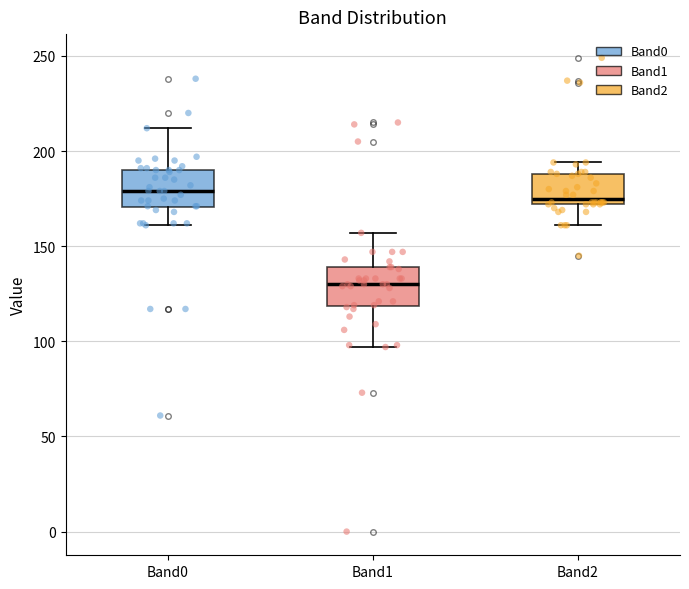

Reading left to right, read every box against the y-axis: the position of its median line, the range the box covers, and the ends of its whiskers. The values are not printed on the chart, so give them approximately, as read against the axis.

Band0: median 180, box 170 to 190, whiskers 160 to 210
Band1: median 130, box 120 to 140, whiskers 95 to 155
Band2: median 175, box 170 to 190, whiskers 160 to 195